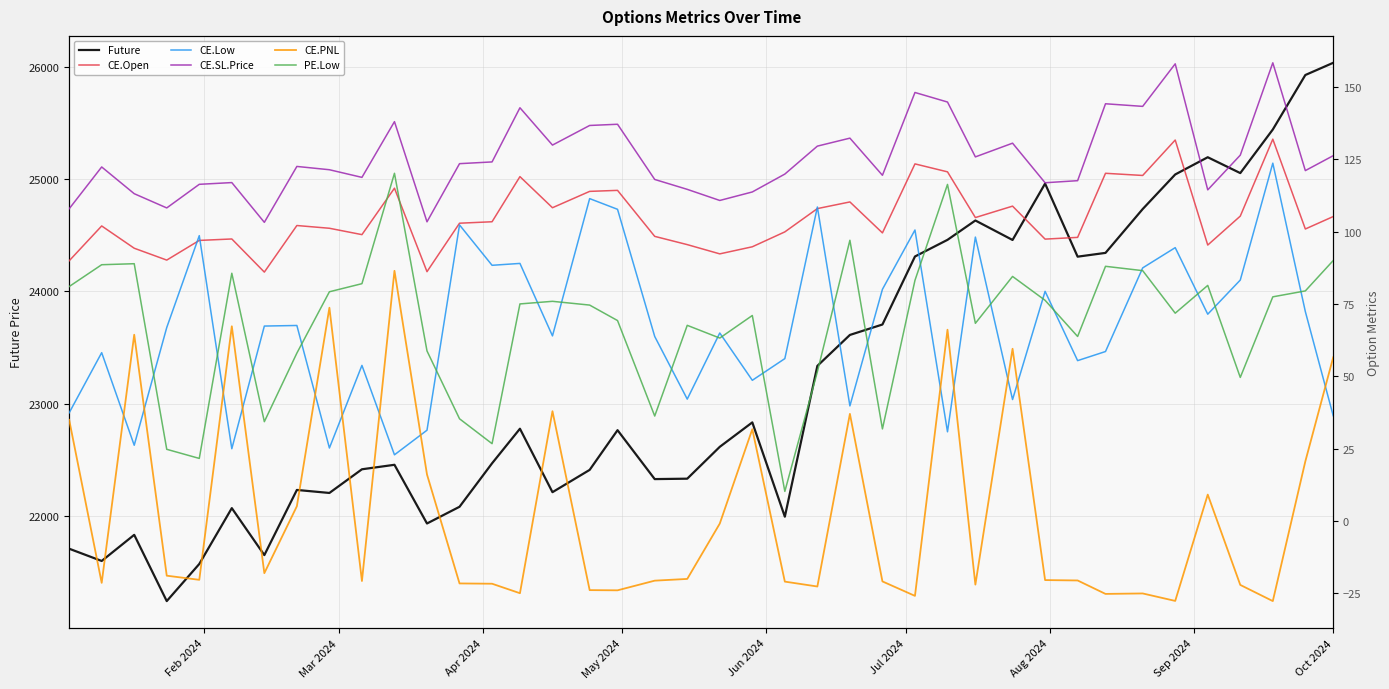

What is the sum of the CE.PNL values at Aug 2024 and Mar 2024?

-39.5